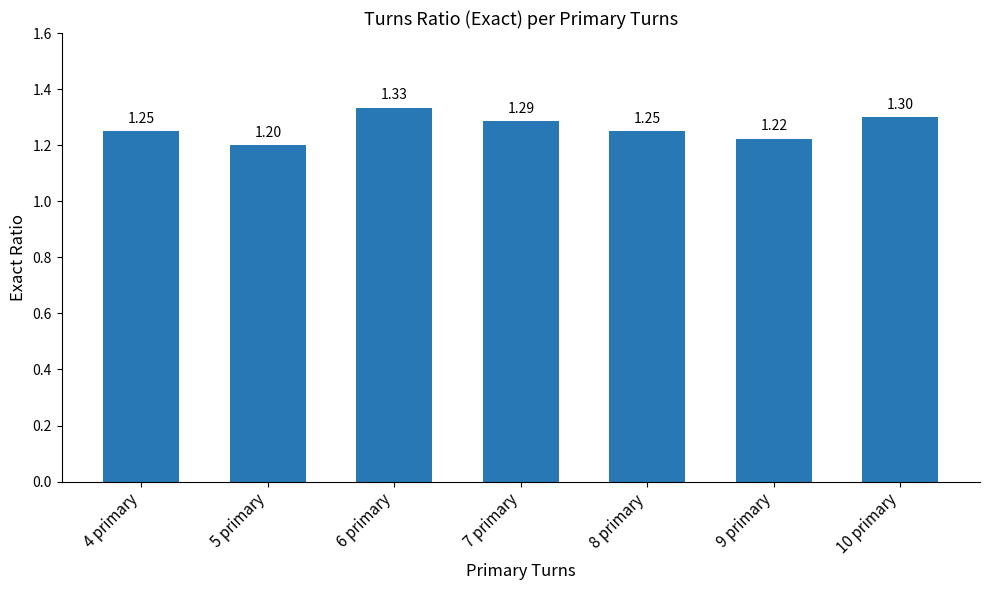

What is the minimum value shown in the chart?

1.2